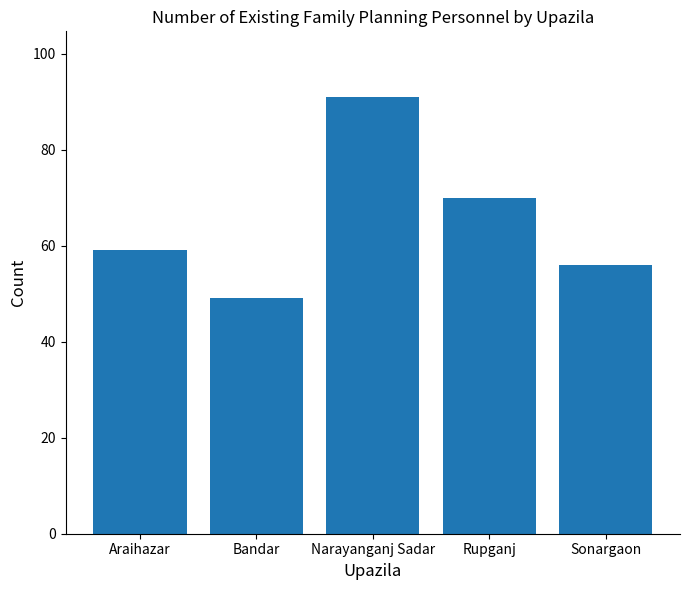

Reading right to left, extract all data points from this chart.

Sonargaon=56	Rupganj=70	Narayanganj Sadar=91	Bandar=49	Araihazar=59